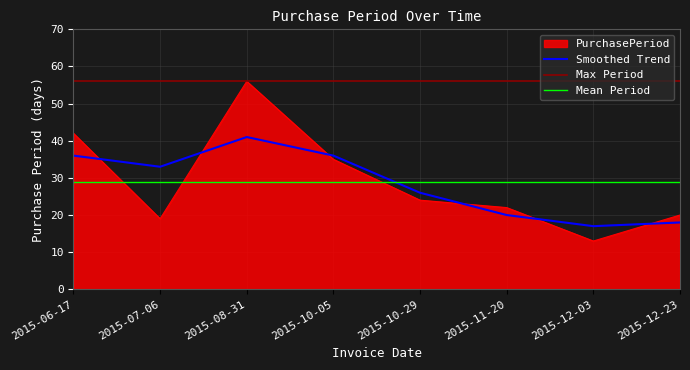

What is the difference between the maximum and minimum values?

43